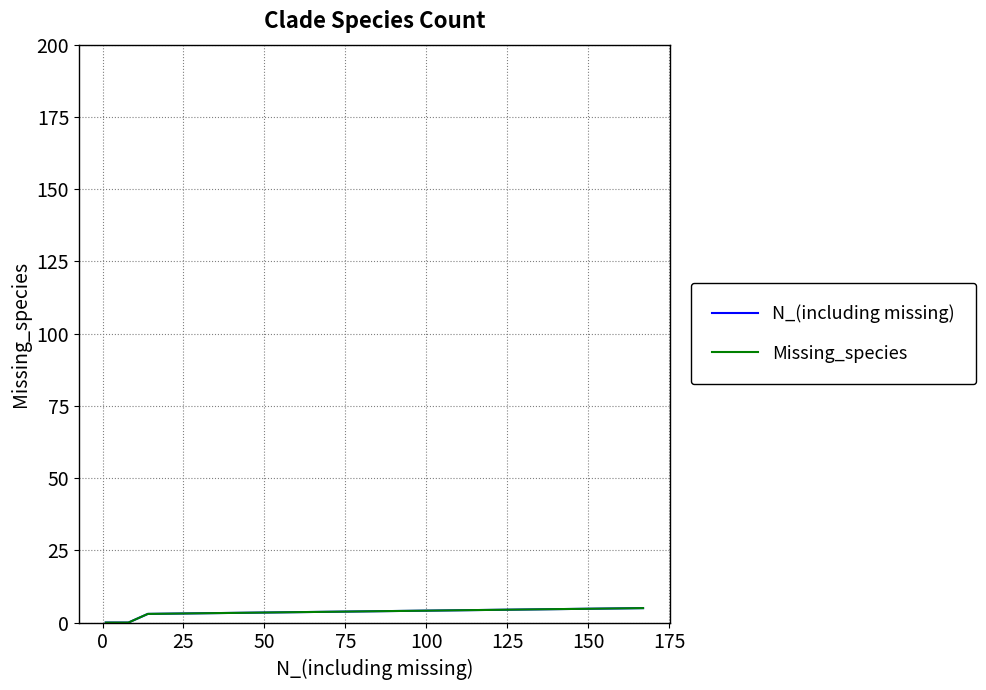

How many data points in Missing_species are above 0?

2